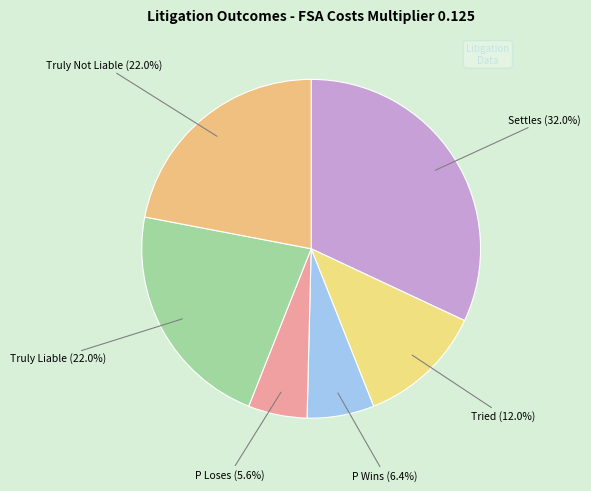

To the nearest percent, what portion does Truly Not Liable represent?

22%